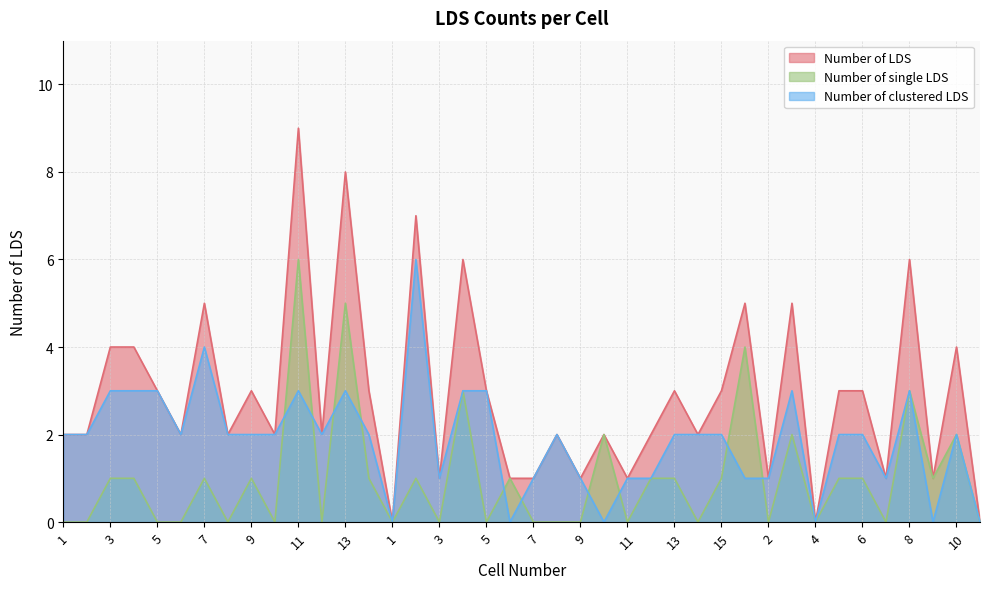

Reading left to right, extract all data points from this chart.

Number of LDS: 2	2	4	4	3	2	5	2	3	2	9	2	8	3	0	7	1	6	3	1	1	2	1	2	1	2	3	2	3	5	1	5	0	3	3	1	6	1	4	0
Number of single LDS: 0	0	1	1	0	0	1	0	1	0	6	0	5	1	0	1	0	3	0	1	0	0	0	2	0	1	1	0	1	4	0	2	0	1	1	0	3	1	2	0
Number of clustered LDS: 2	2	3	3	3	2	4	2	2	2	3	2	3	2	0	6	1	3	3	0	1	2	1	0	1	1	2	2	2	1	1	3	0	2	2	1	3	0	2	0